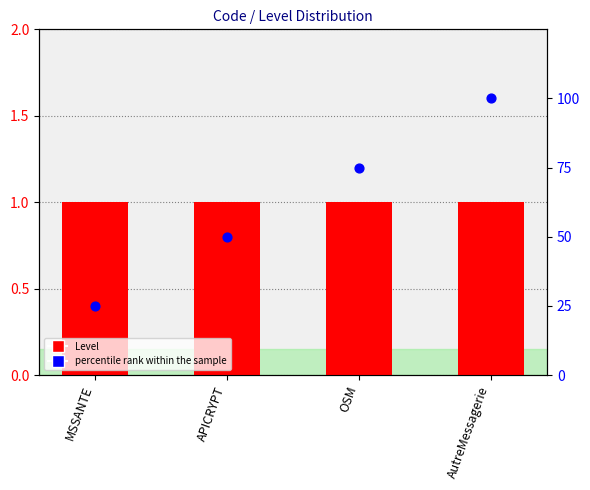

Is the value of Level at OSM greater than the value of percentile rank within the sample at MSSANTE?

No